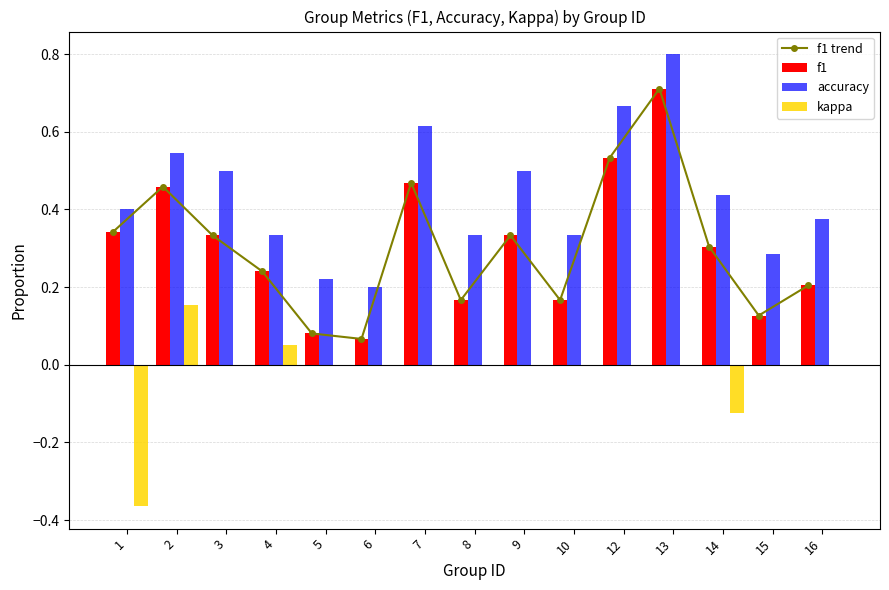

List the labels in order of f1 trend value, largest first.

13, 12, 7, 2, 1, 3, 9, 14, 4, 16, 8, 10, 15, 5, 6